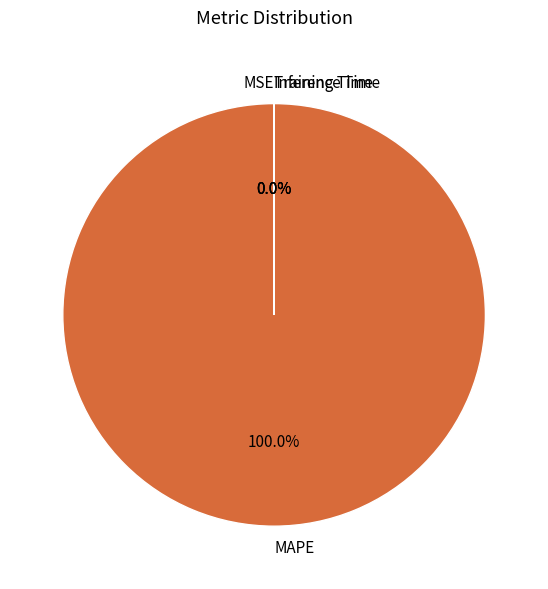

To the nearest percent, what is the average slice percentage?

25%